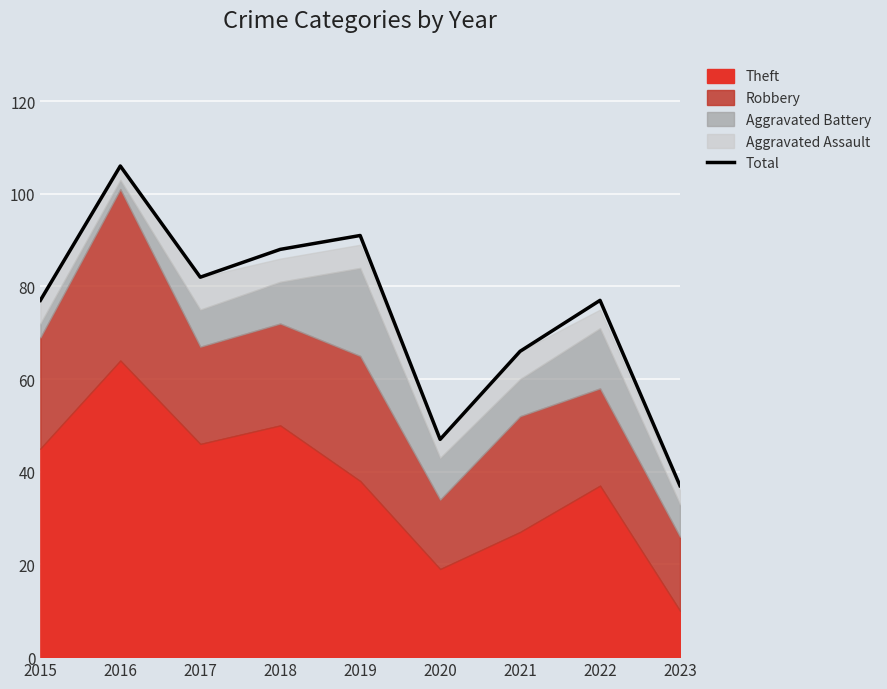

At which label is the value closest to 71?

2021